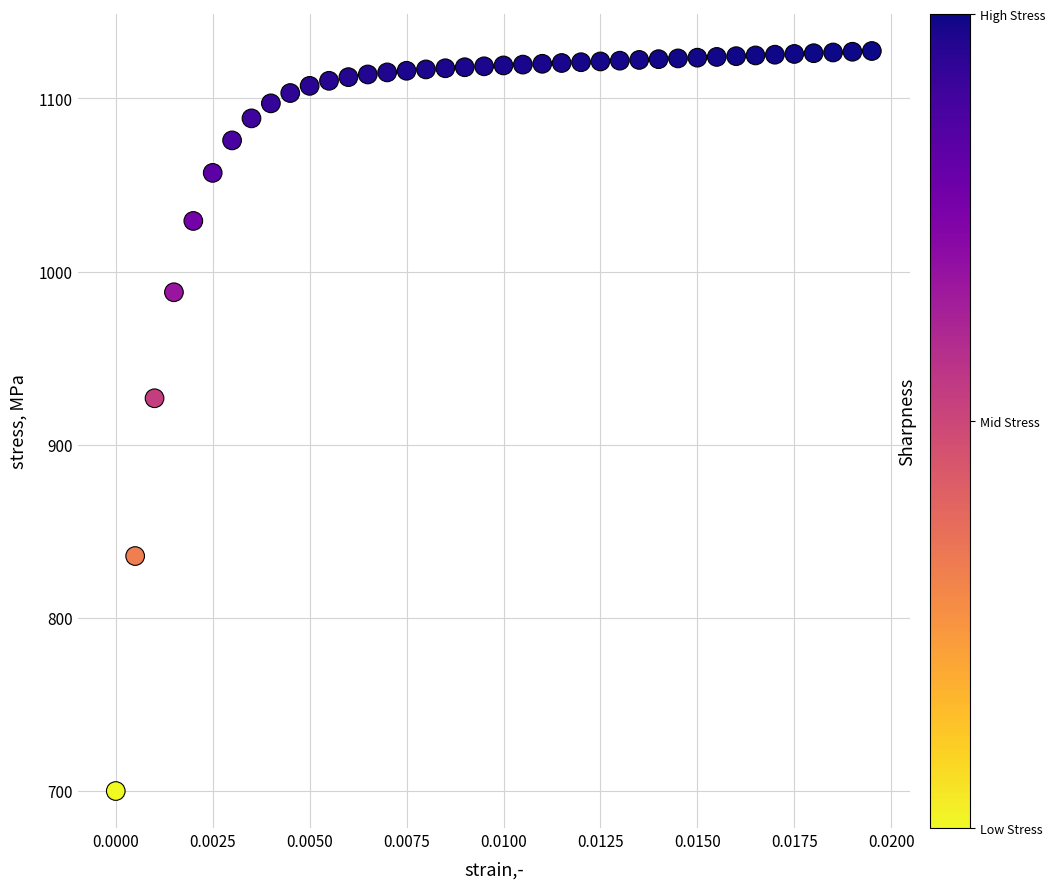

What Y value in the scatter plot is closest to 913?

926.8